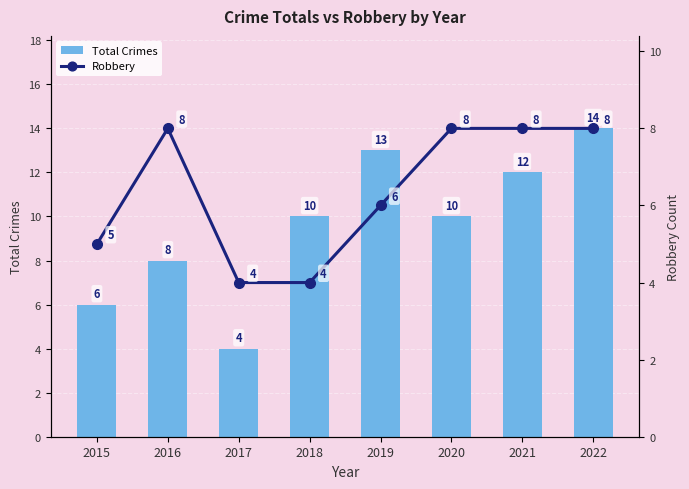

True or false: Robbery has a value of 4 at 2017.

True